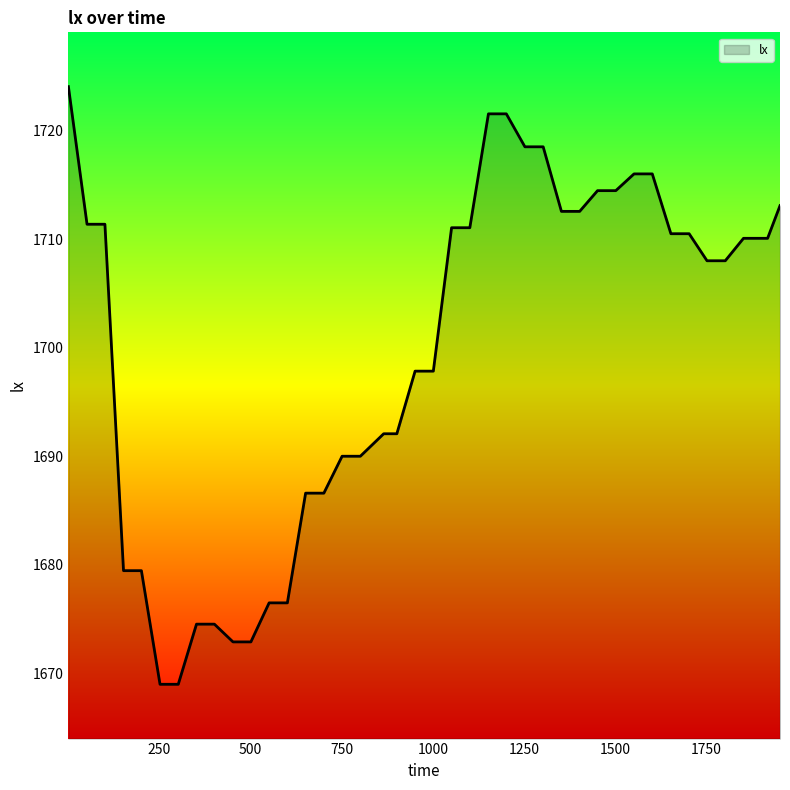

Count the number of categories in the chart.

40